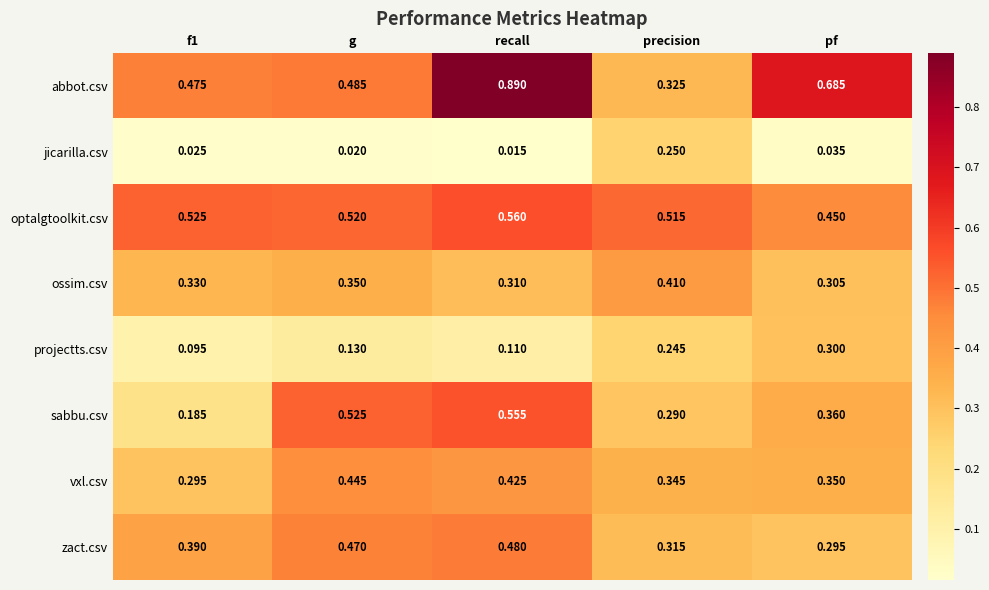

Where is optalgtoolkit.csv nearest to the value 0?

pf